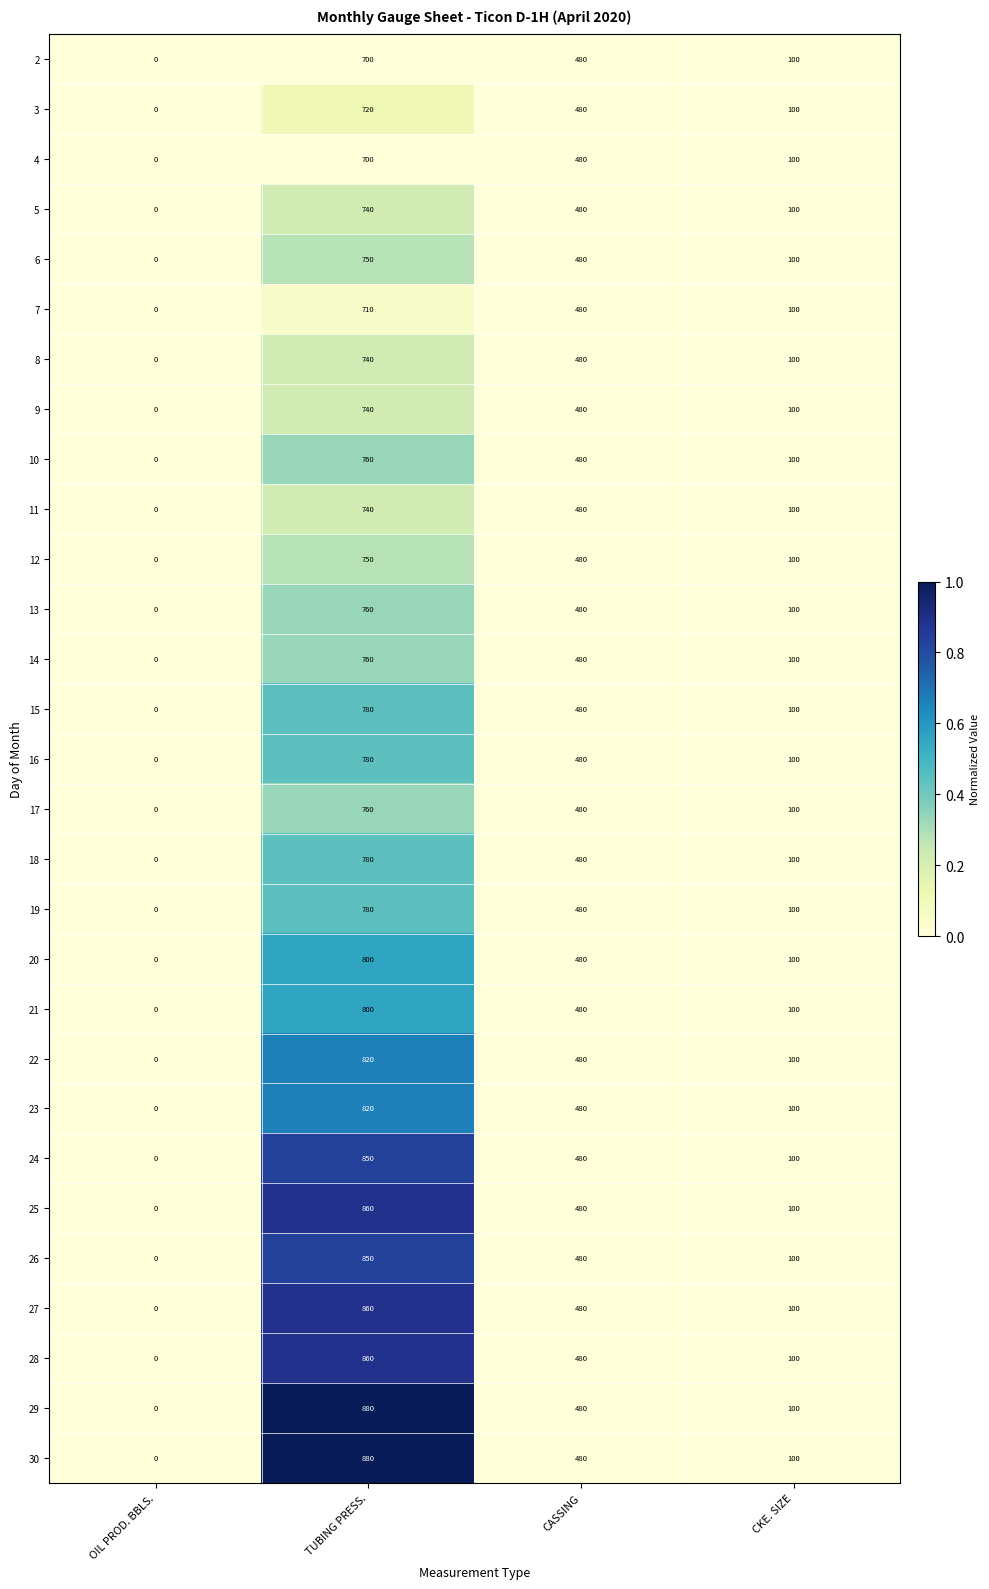

Is it true that 2 equals 1038 at TUBING PRESS.?

False